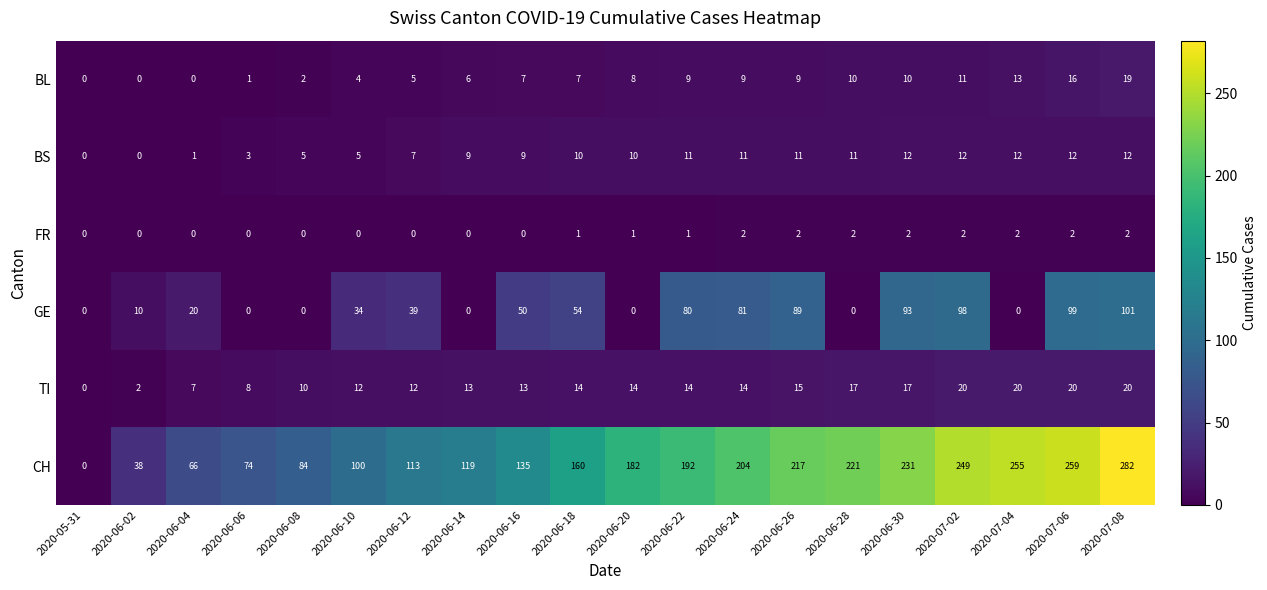

What is the highest value of the TI series?

20